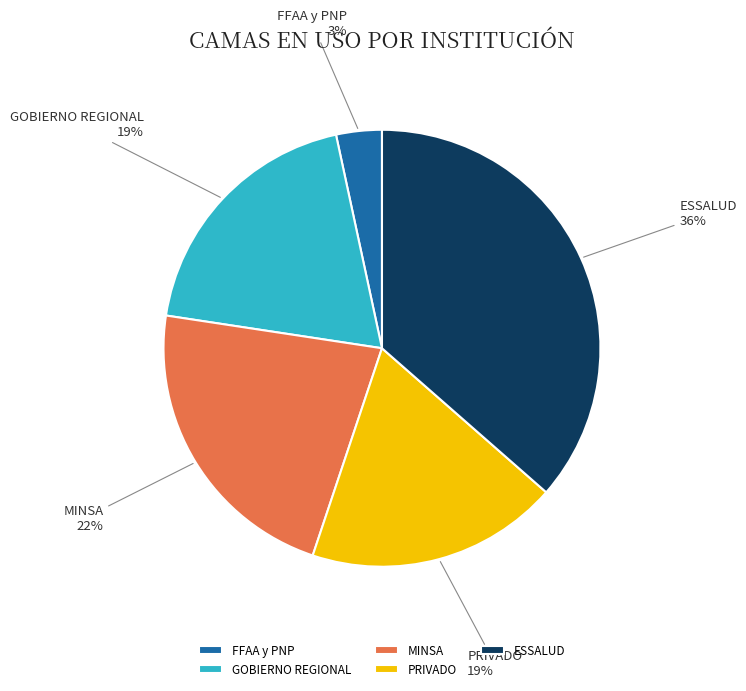

Count the number of slices in the pie.

5